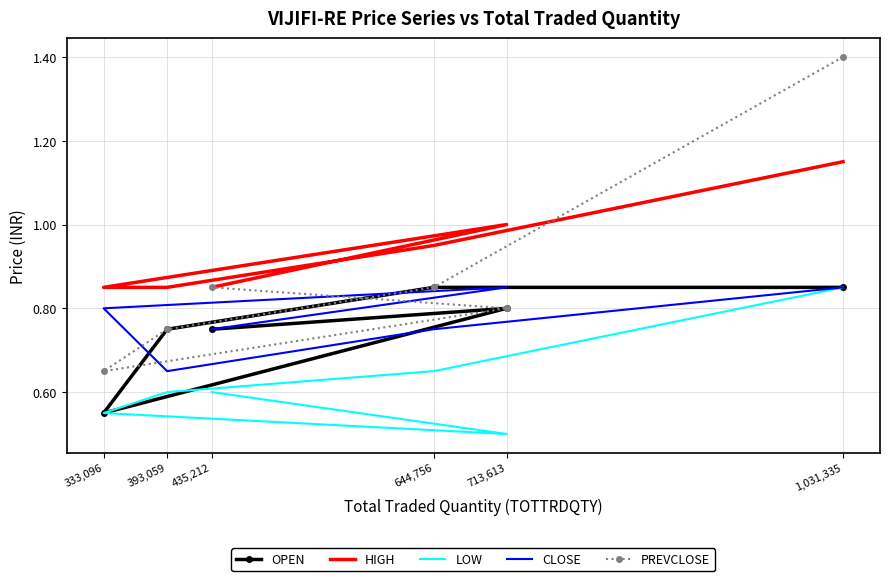

True or false: LOW has more than 1 interior local peaks.

False